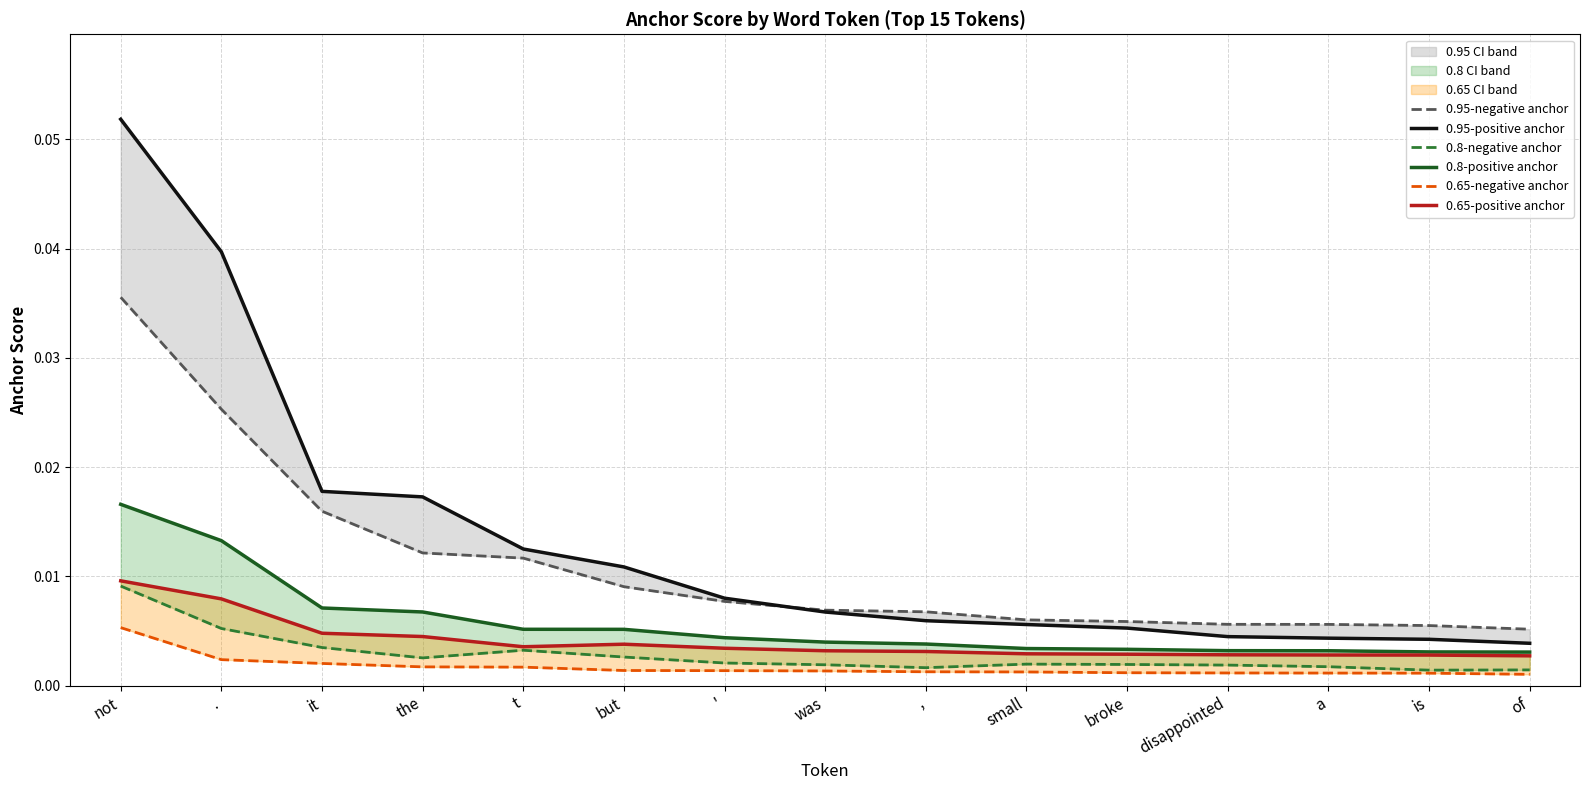

Which series has the largest total across all categories?

0.95-positive anchor